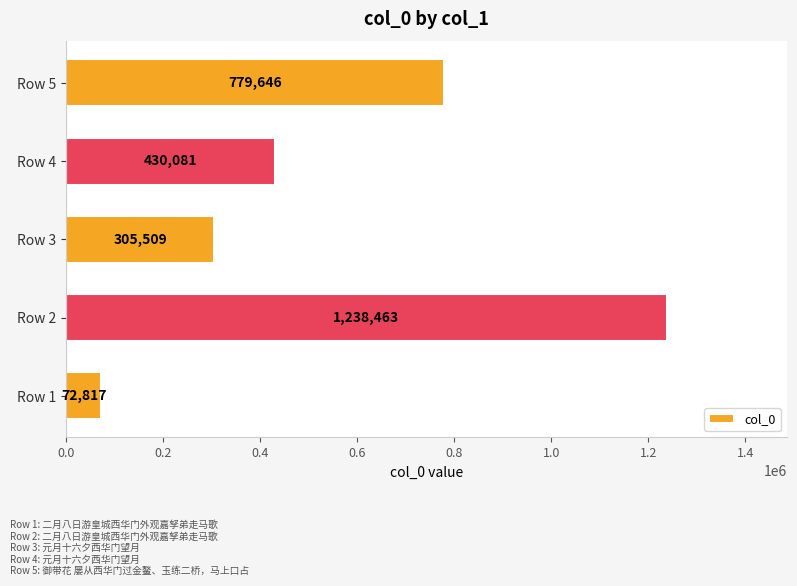

How many values are between 305509 and 779646?

3